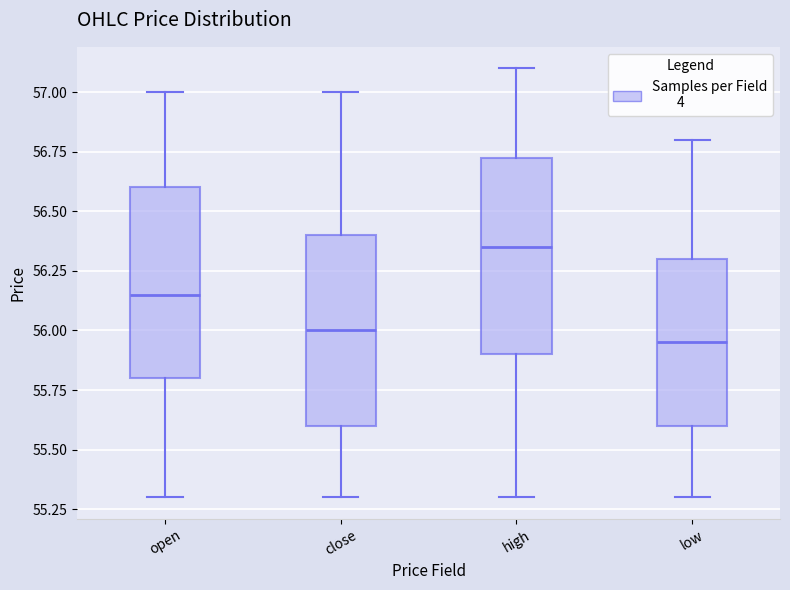

Reading left to right, read every box against the y-axis: the position of its median line, the range the box covers, and the ends of its whiskers. The values are not printed on the chart, so give them approximately, as read against the axis.

open: median 56.15, box 55.80 to 56.60, whiskers 55.30 to 57.00
close: median 56.00, box 55.60 to 56.40, whiskers 55.30 to 57.00
high: median 56.35, box 55.90 to 56.75, whiskers 55.30 to 57.10
low: median 55.95, box 55.60 to 56.30, whiskers 55.30 to 56.80